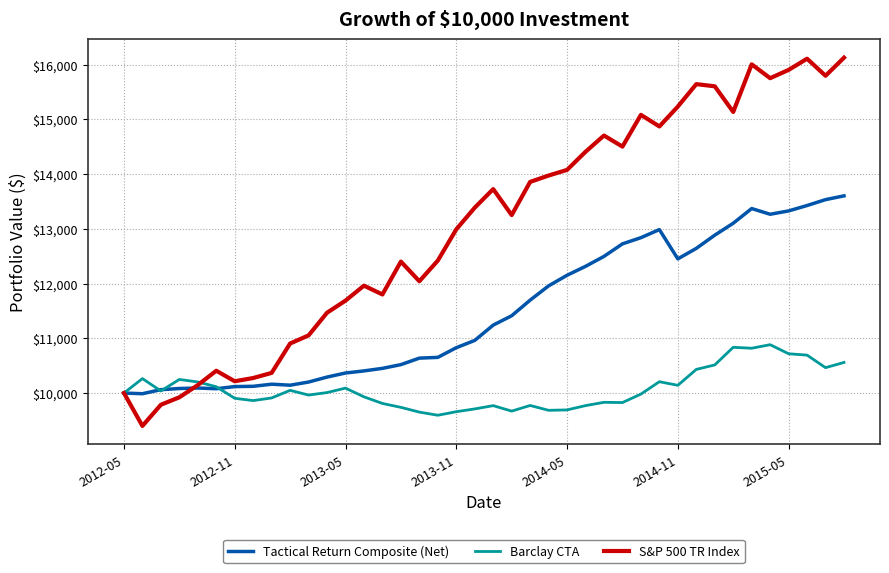

Which series has the largest range (max minus min)?

S&P 500 TR Index